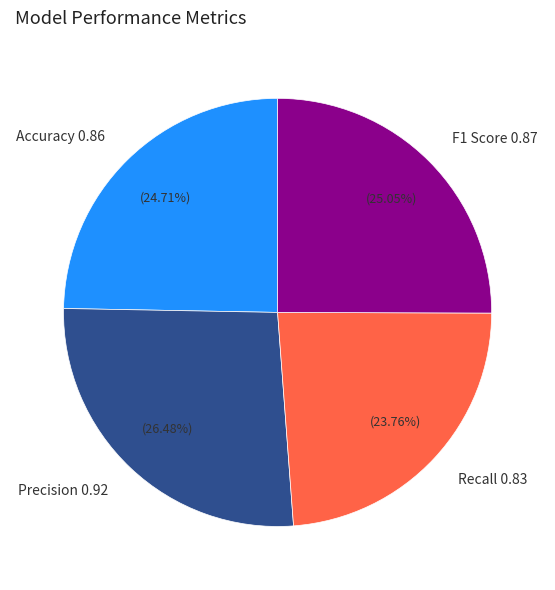

Does Accuracy 0.86 account for over 50% of the chart?

No